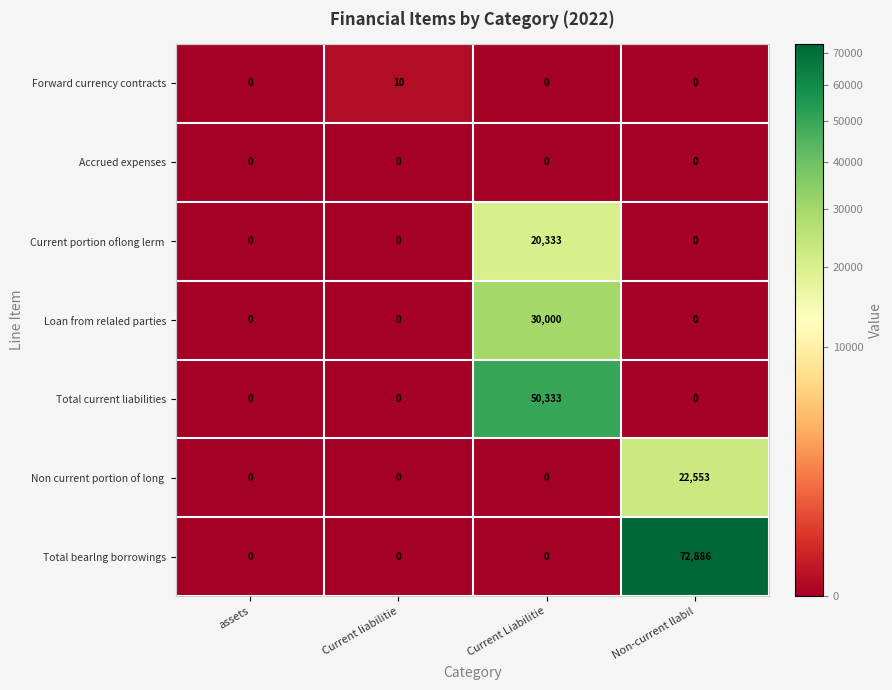

Which series has the largest total across all categories?

Total bearlng borrowings